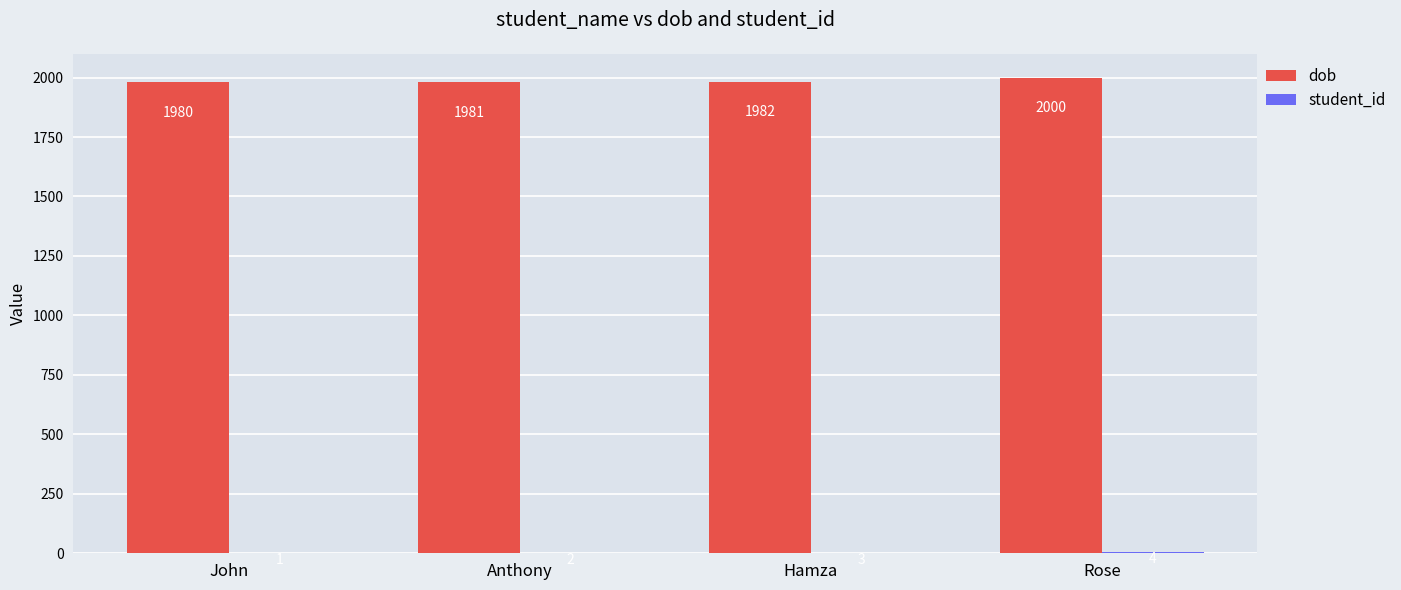

The dob series shows 1067 at Hamza. True or false?

False